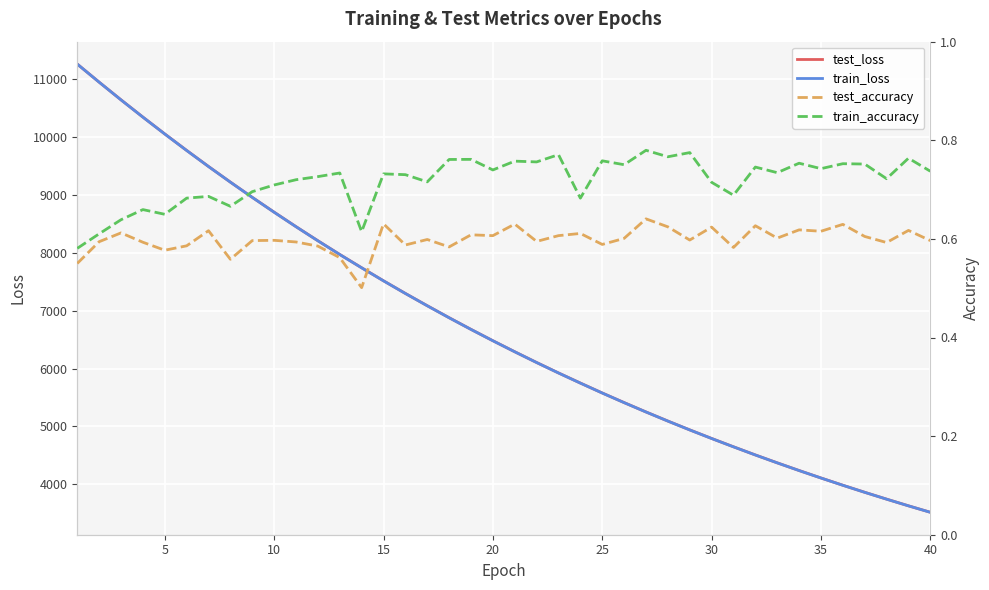

Count the test_accuracy values in the range 0 to 1.

40